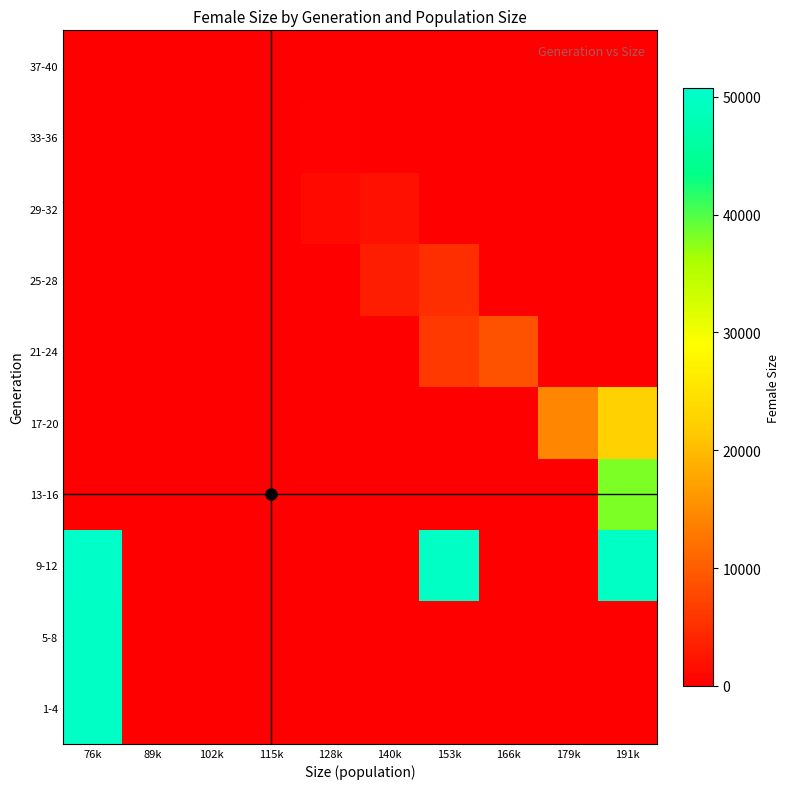

Which series has the largest total across all categories?

9-12